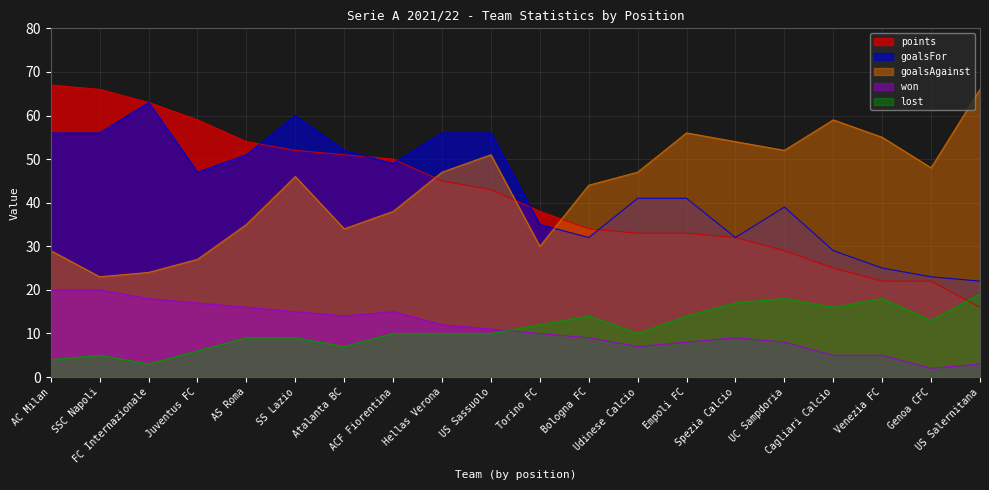

Rank the series by their maximum value, from highest to lowest.

points, goalsAgainst, goalsFor, won, lost